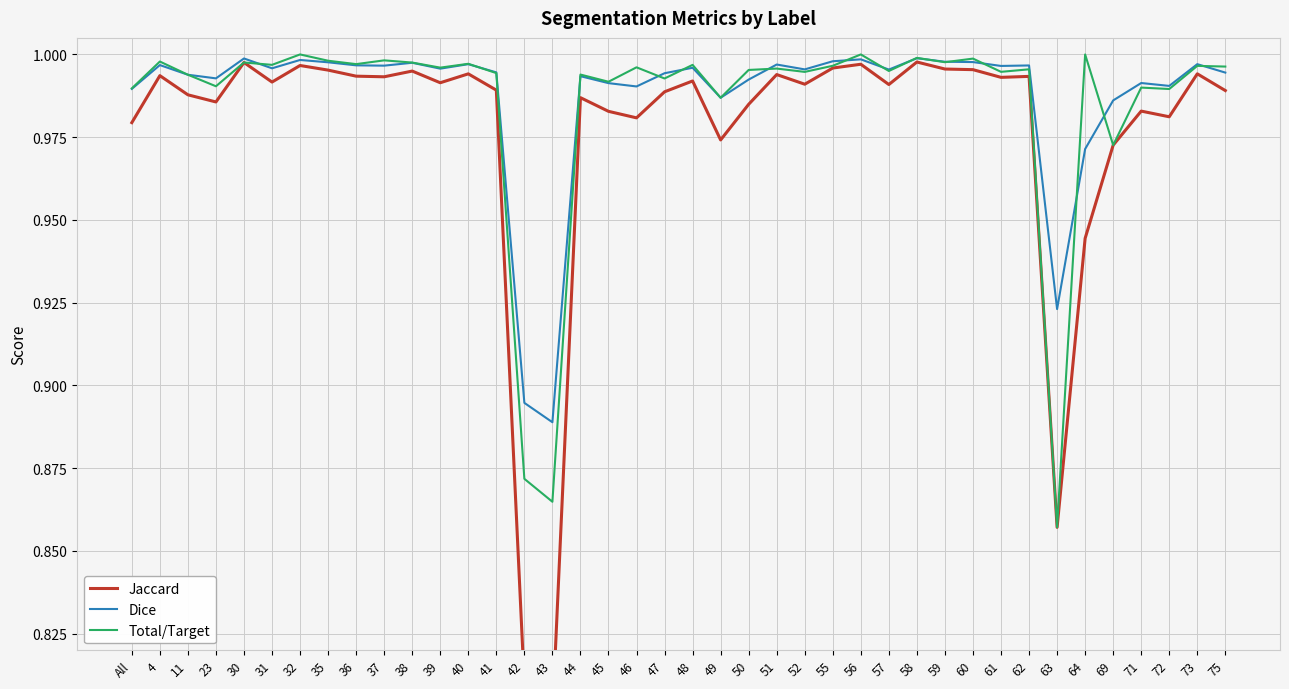

Does the chart display data point markers on the line(s)?

No